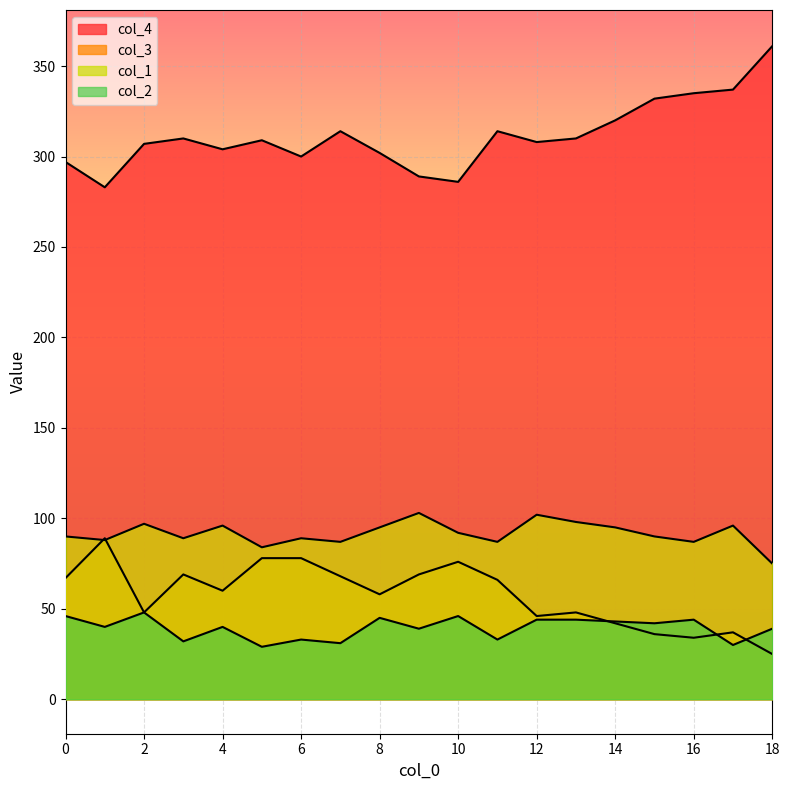

What is the total value across all series at 15?

500